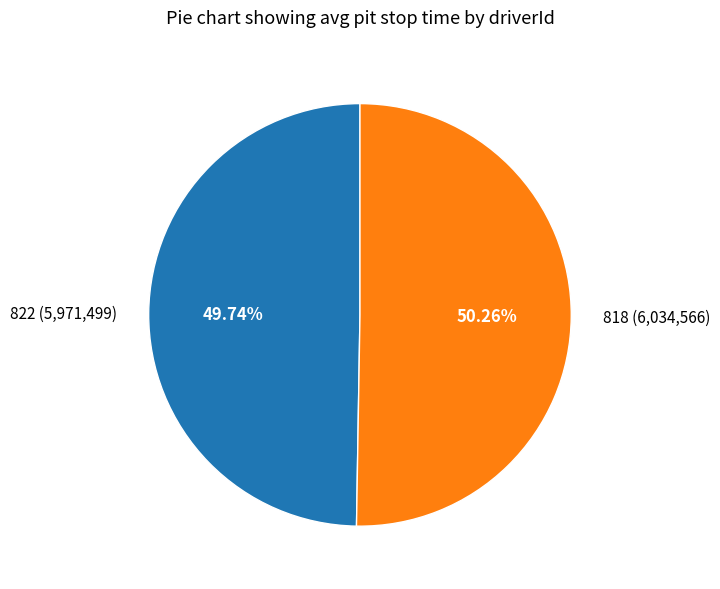

How many slices are in this pie chart?

2